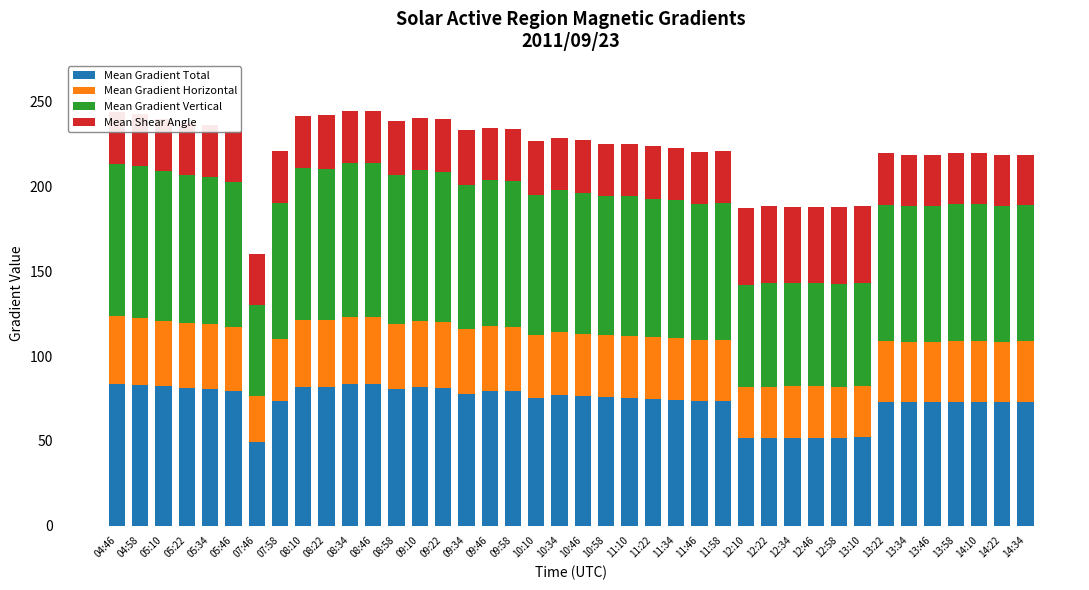

True or false: Mean Gradient Total has a value of 73.6 at 11:58.

True